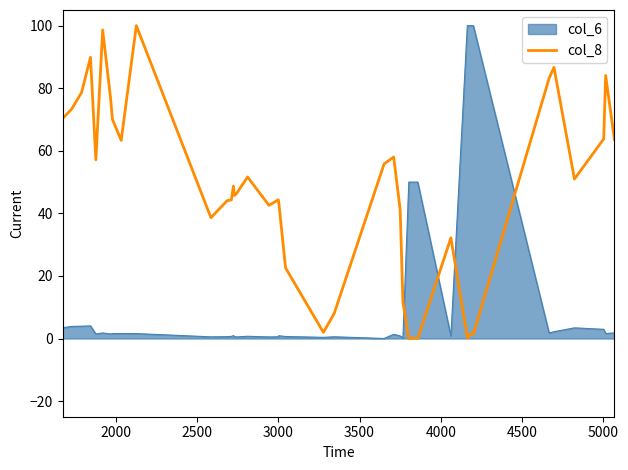

What is the highest value of the col_8 series?

100.0